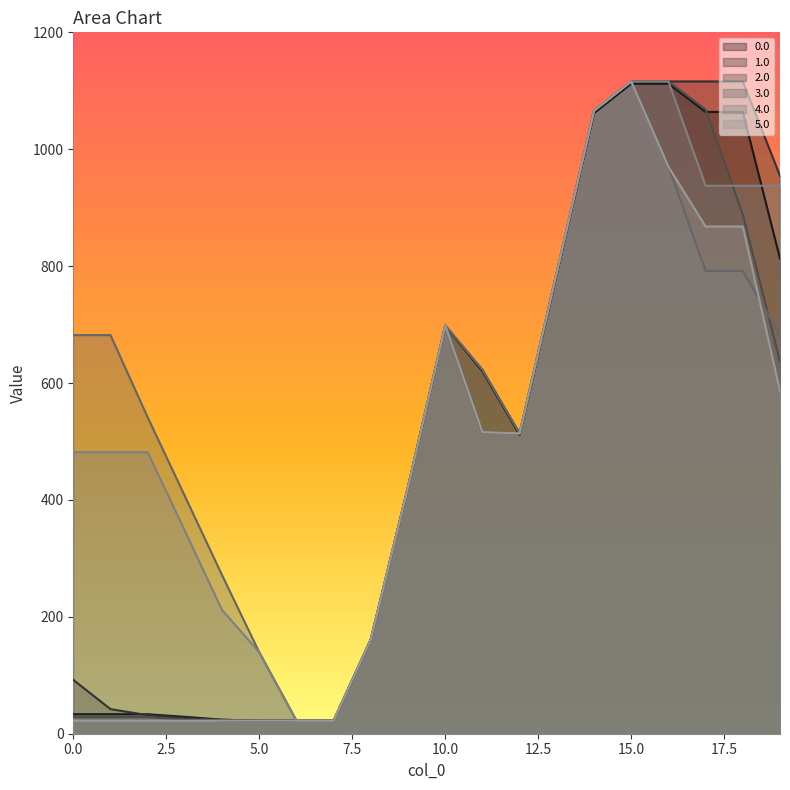

Which category has the highest value across all series?

15